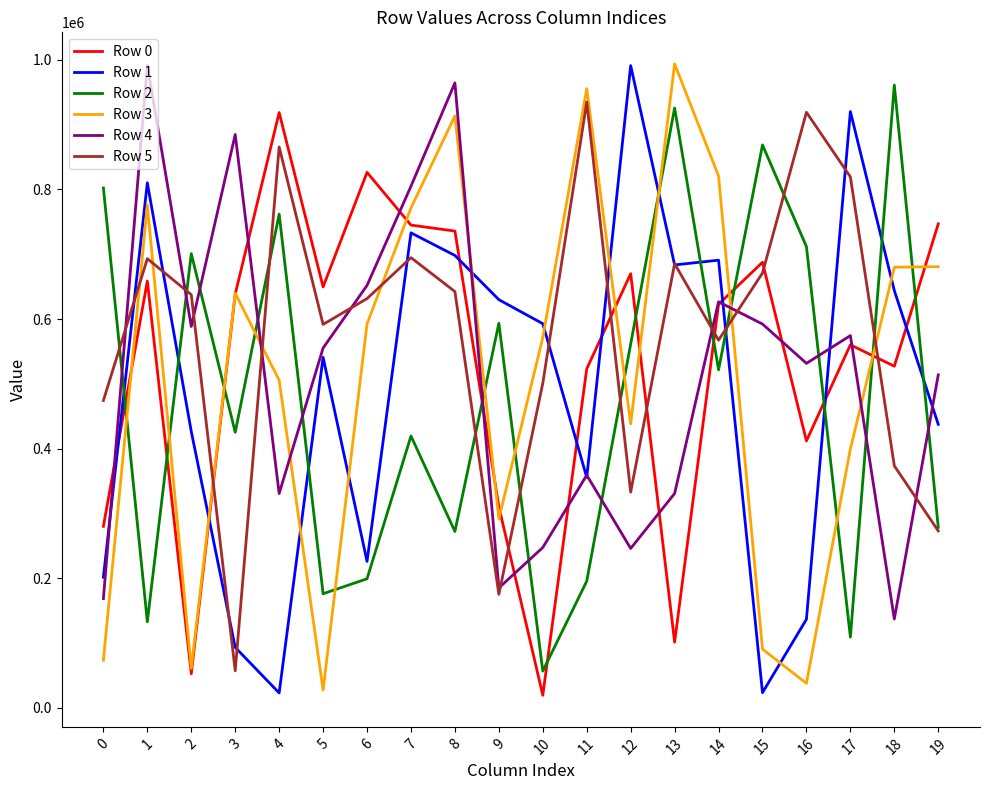

At which category does Row 2 reach its first local peak?

2